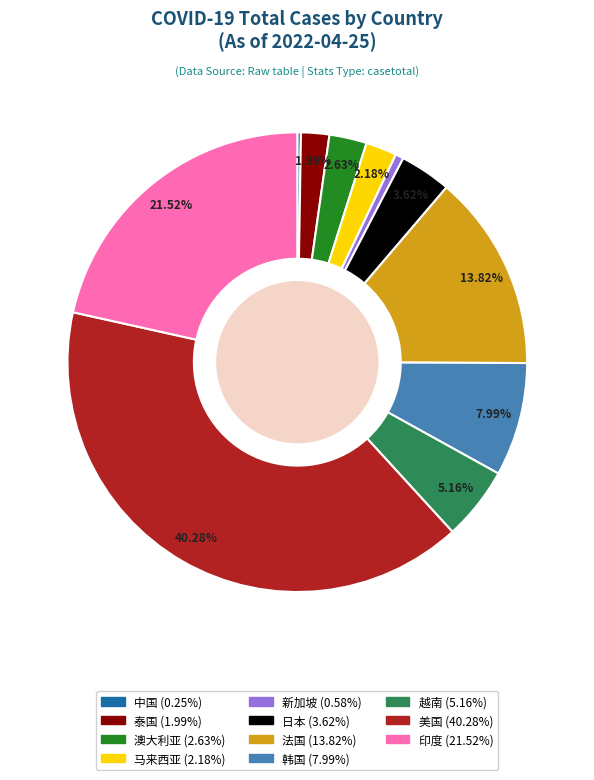

Is it true that 印度 is 22% of the pie?

True